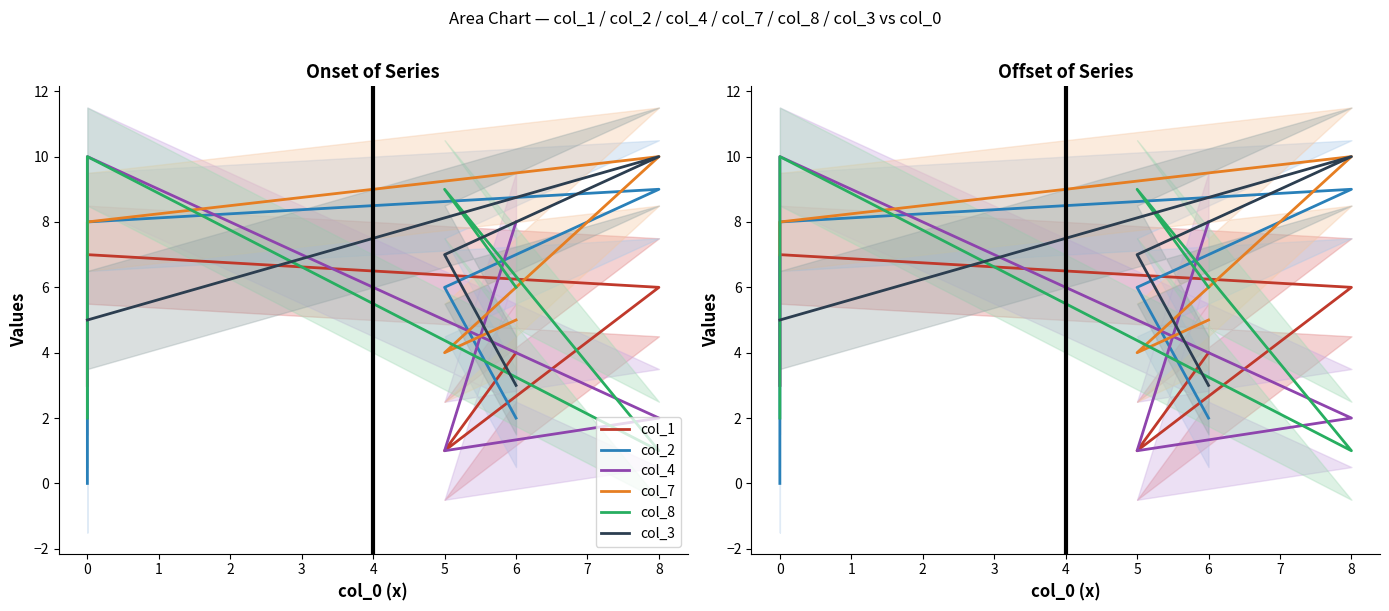

What is the sum of the col_7 values at 8 and 0?

17